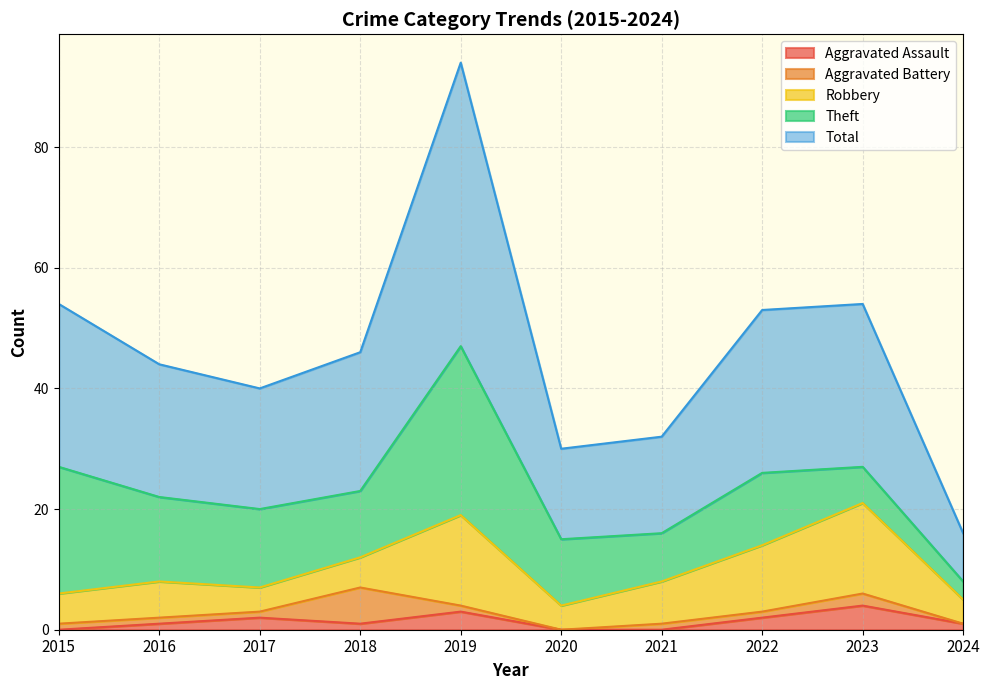

How many data points in Aggravated Assault are above 1?

4